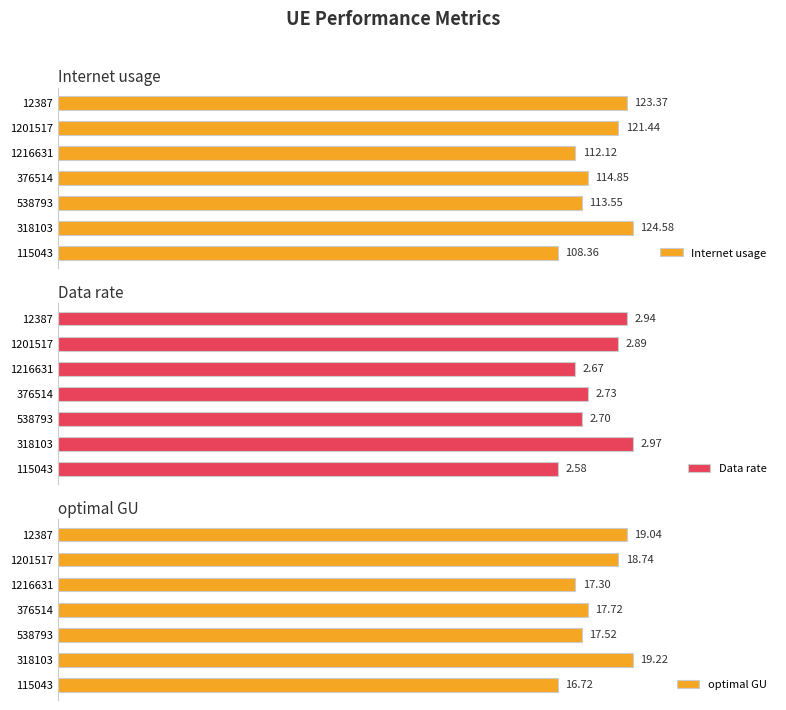

Rank the categories by Internet usage value from highest to lowest.

318103, 12387, 1201517, 376514, 538793, 1216631, 115043